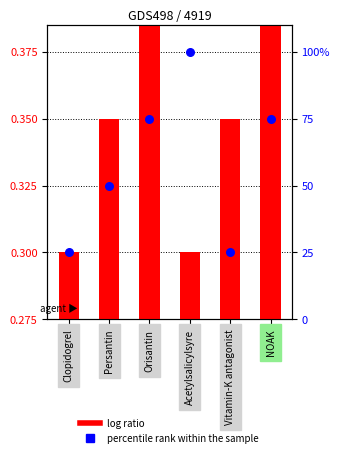

Which series contains the highest Y value?

percentile rank within the sample